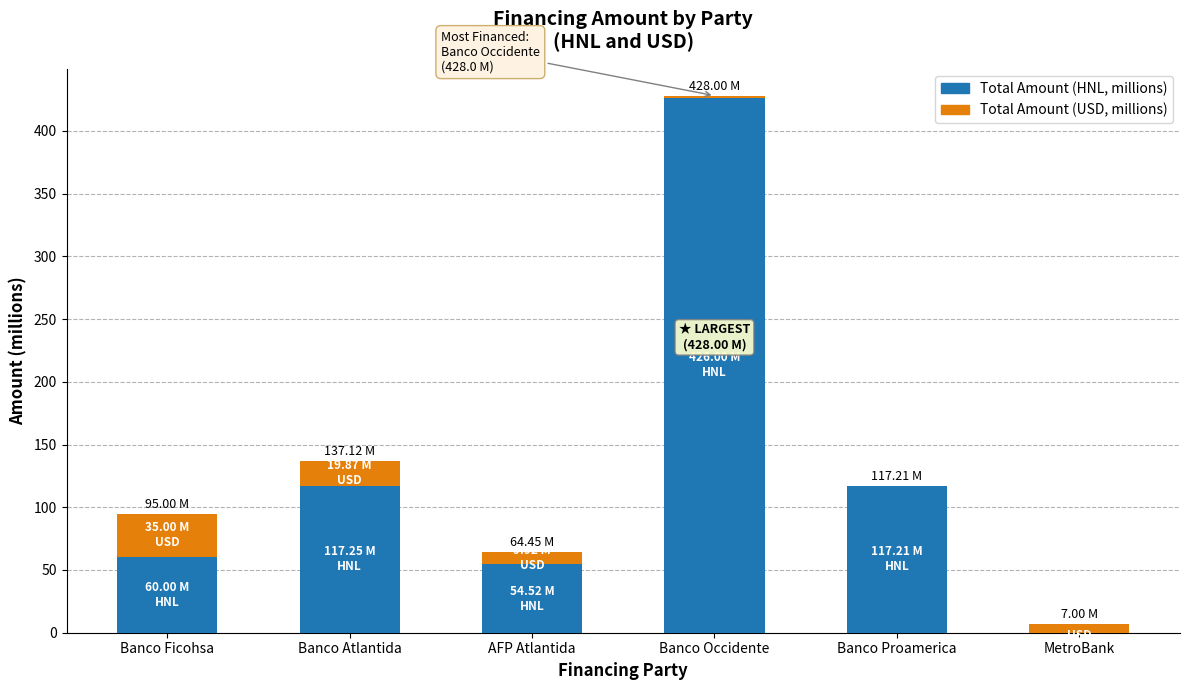

What is the sum of all Total Amount (HNL, millions) values?

775.0